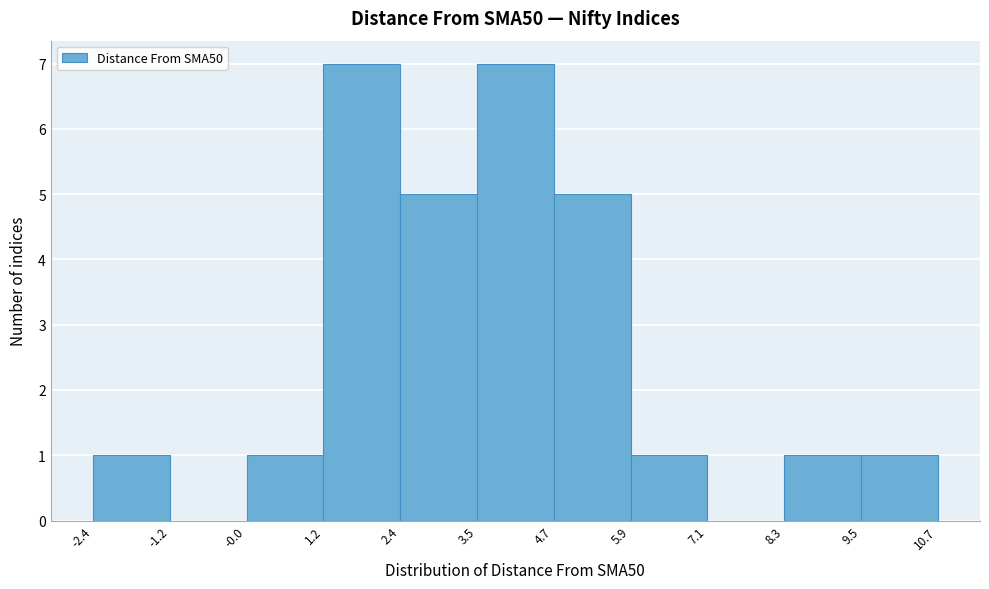

Reading left to right, list every bar in this chart as the range it spans on the x-axis followed by its height. The values are not printed on the chart, so give them approximately, as read against the axis.

-2.4 to -1.2: 1
-1.2 to -0.0: 0
-0.0 to 1.2: 1
1.2 to 2.4: 7
2.4 to 3.5: 5
3.5 to 4.7: 7
4.7 to 5.9: 5
5.9 to 7.1: 1
7.1 to 8.3: 0
8.3 to 9.5: 1
9.5 to 10.7: 1